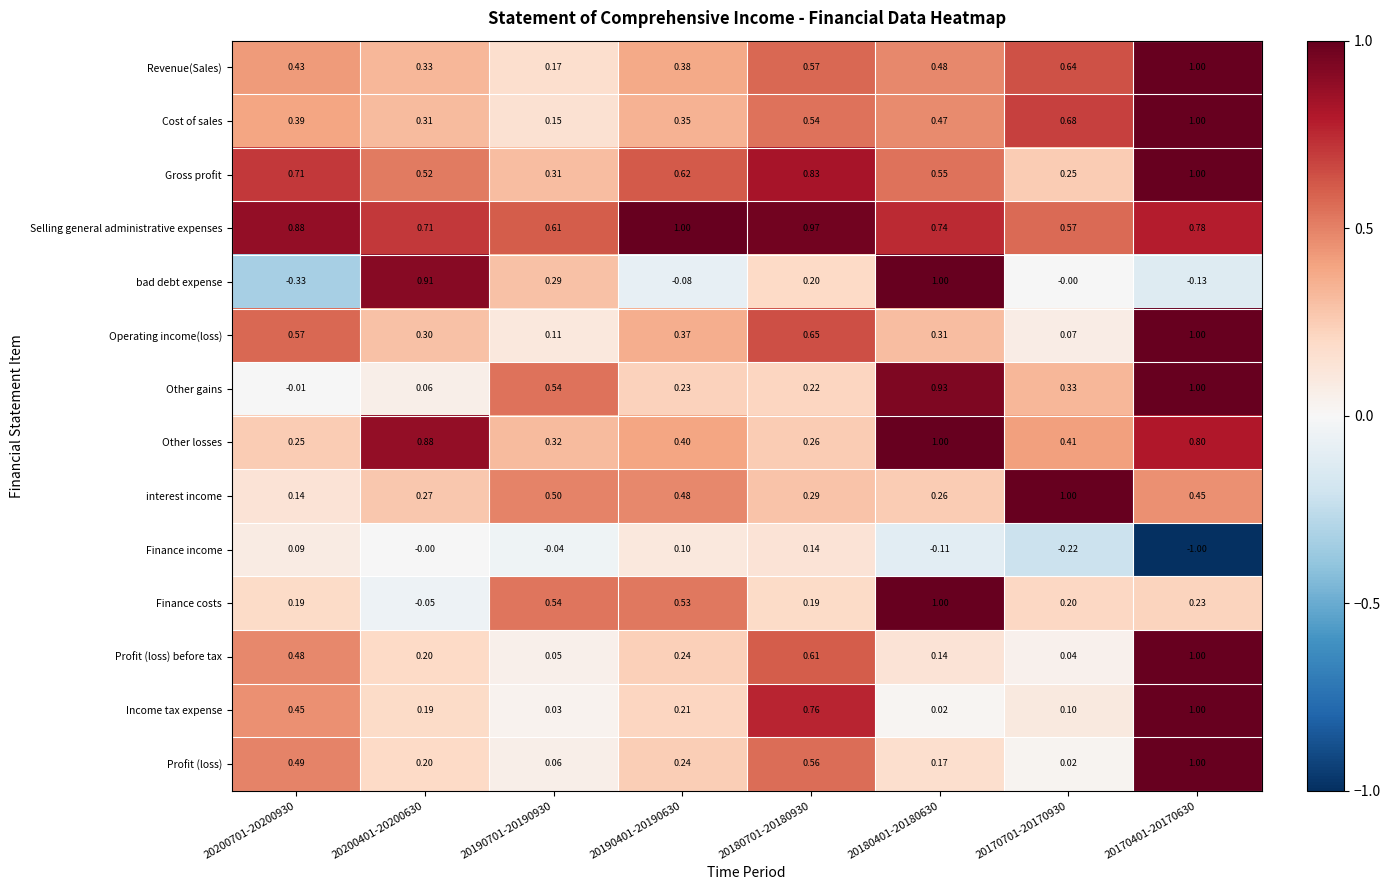

How many distinct data groups are displayed?

14